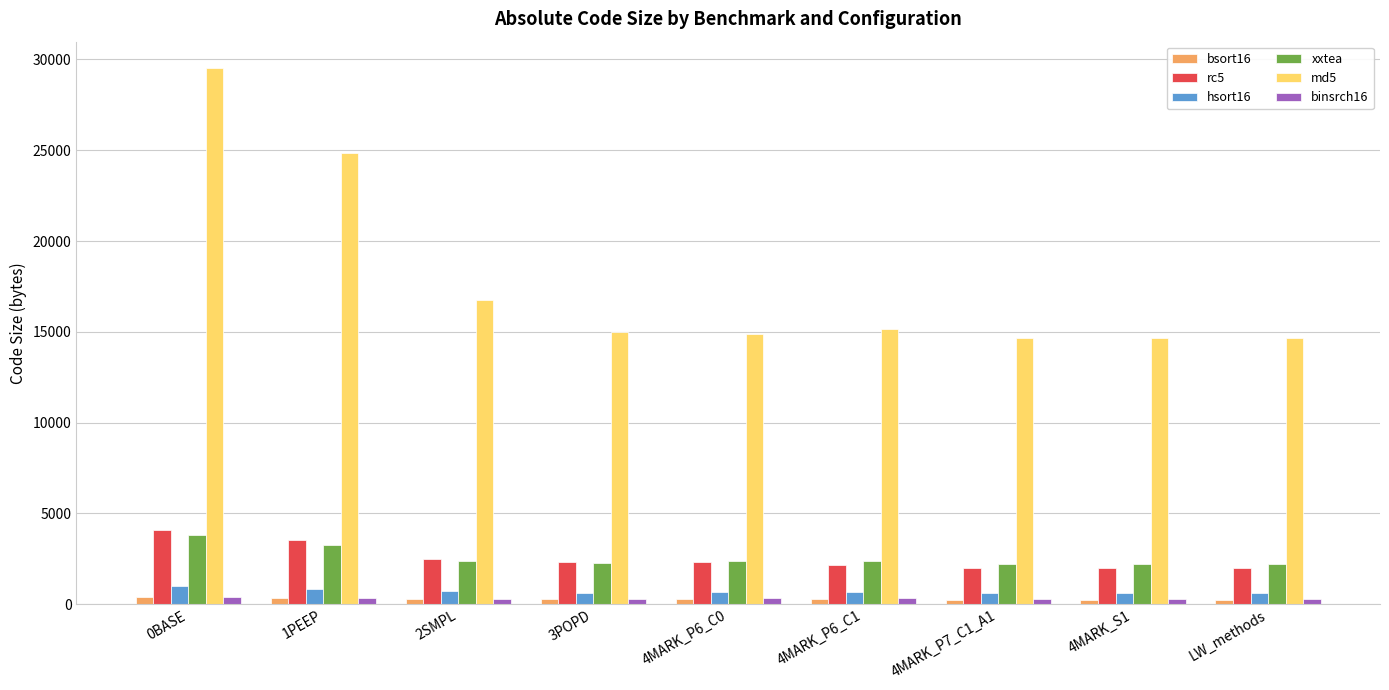

How many data points in bsort16 are less than 290?

4